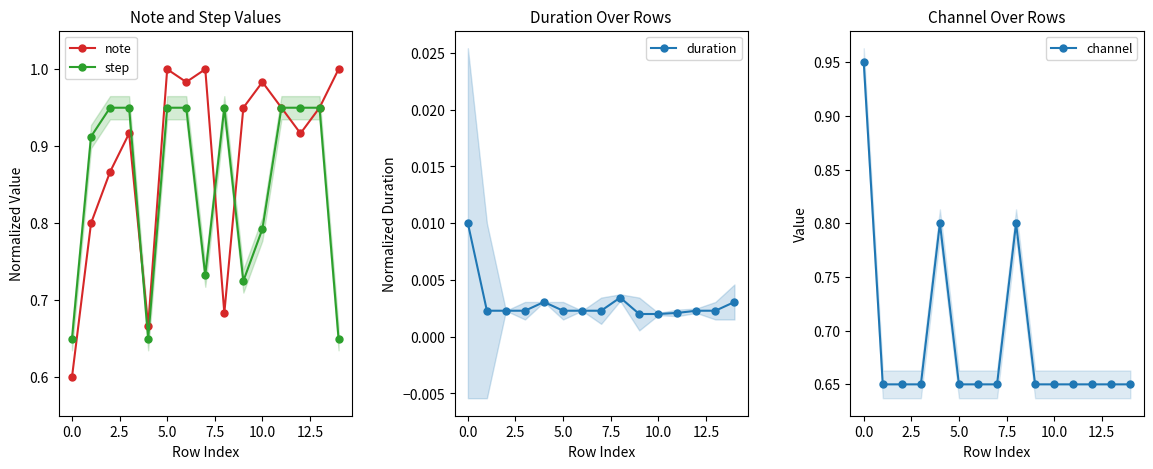

Which series has the widest spread of values?

note